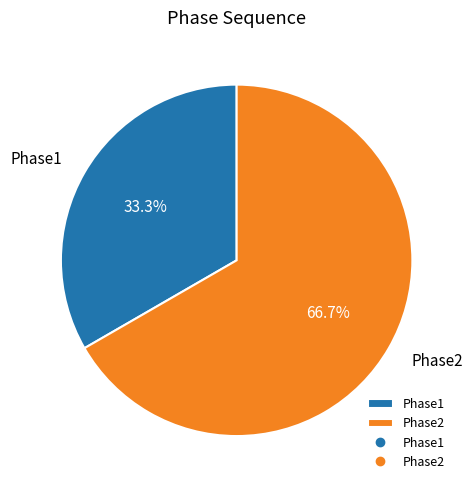

Does Phase1 account for over 50% of the chart?

No